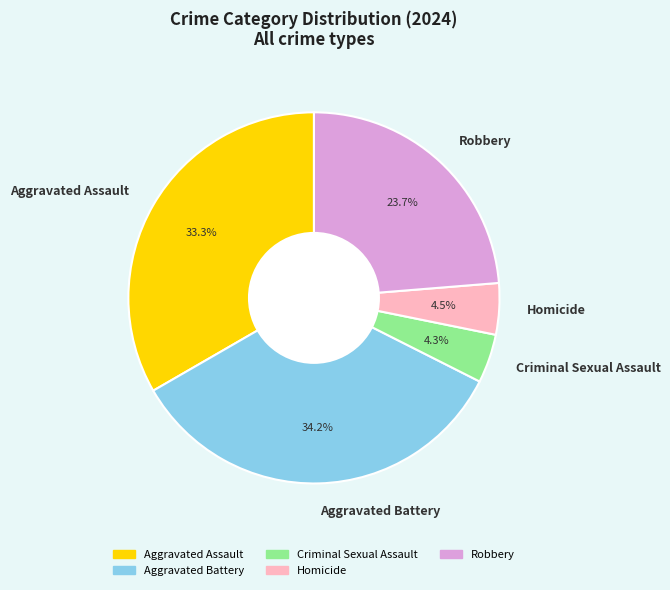

Do Homicide and Robbery together represent more than half of the pie?

No